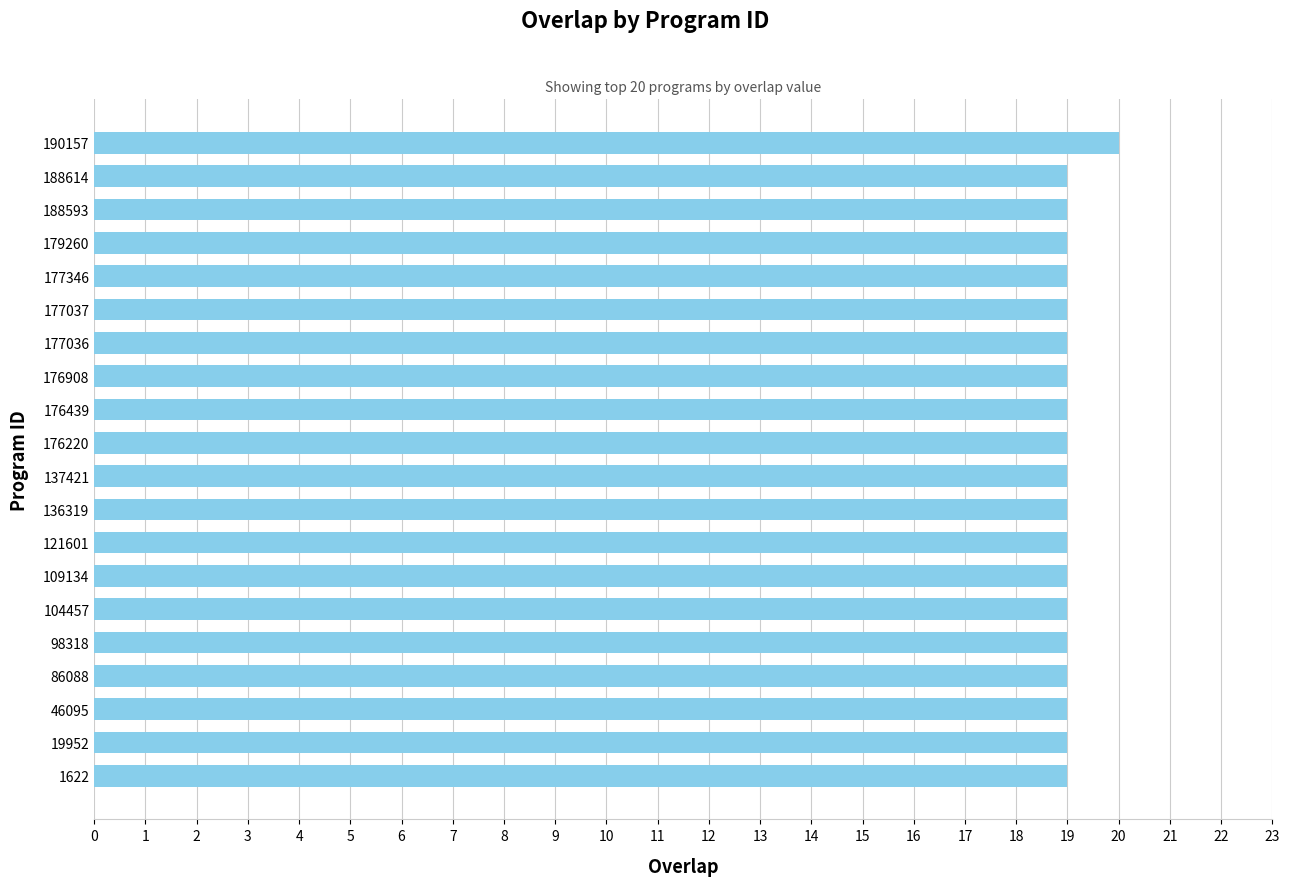

What value does the data have at 46095?

19